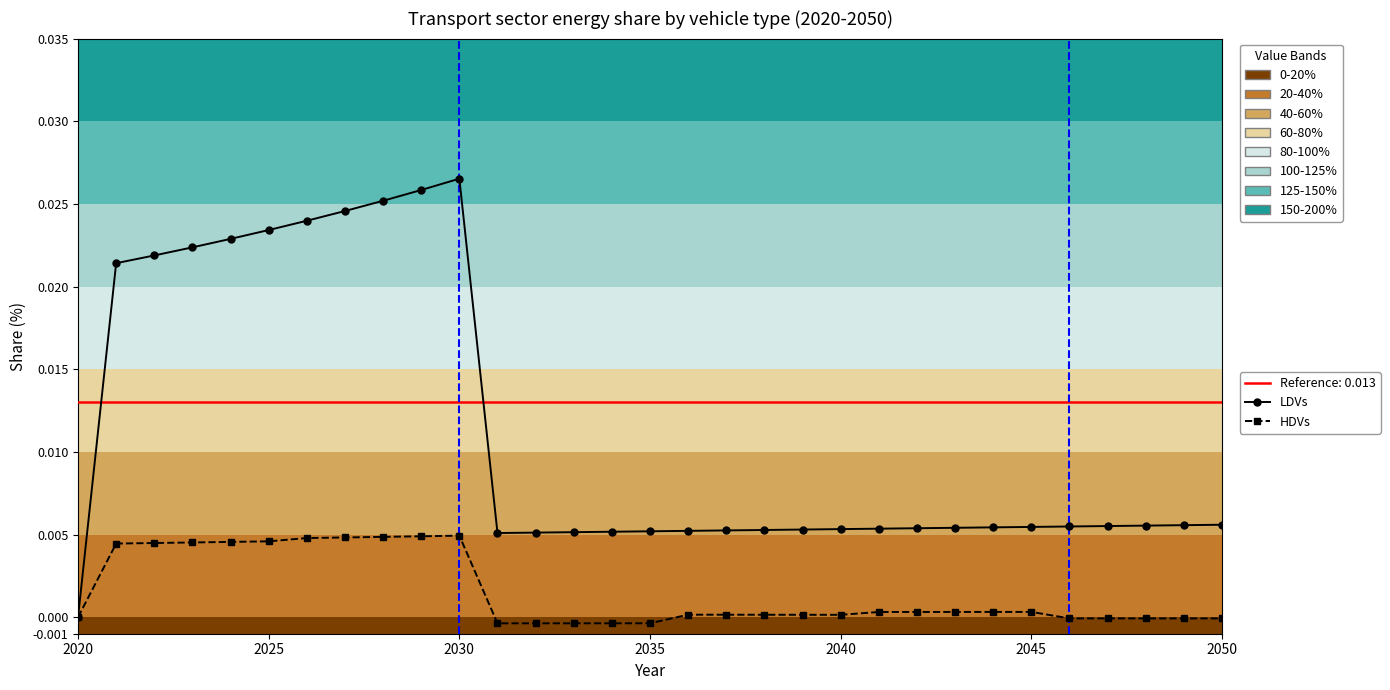

True or false: HDVs and LDVs intersect in this chart.

False